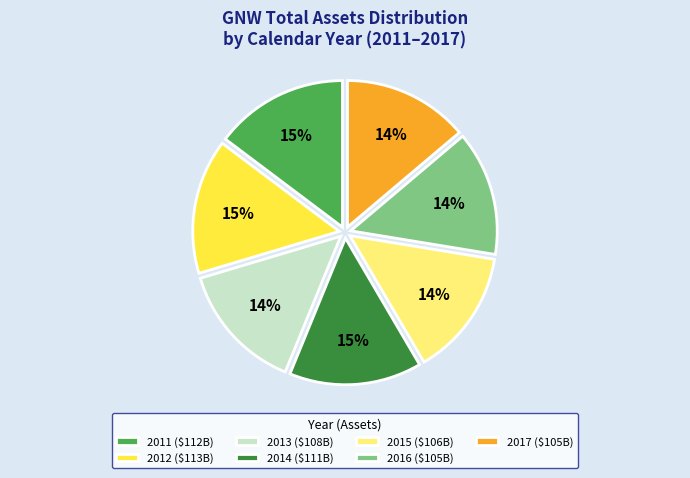

Is there any slice that represents more than half of the pie?

No